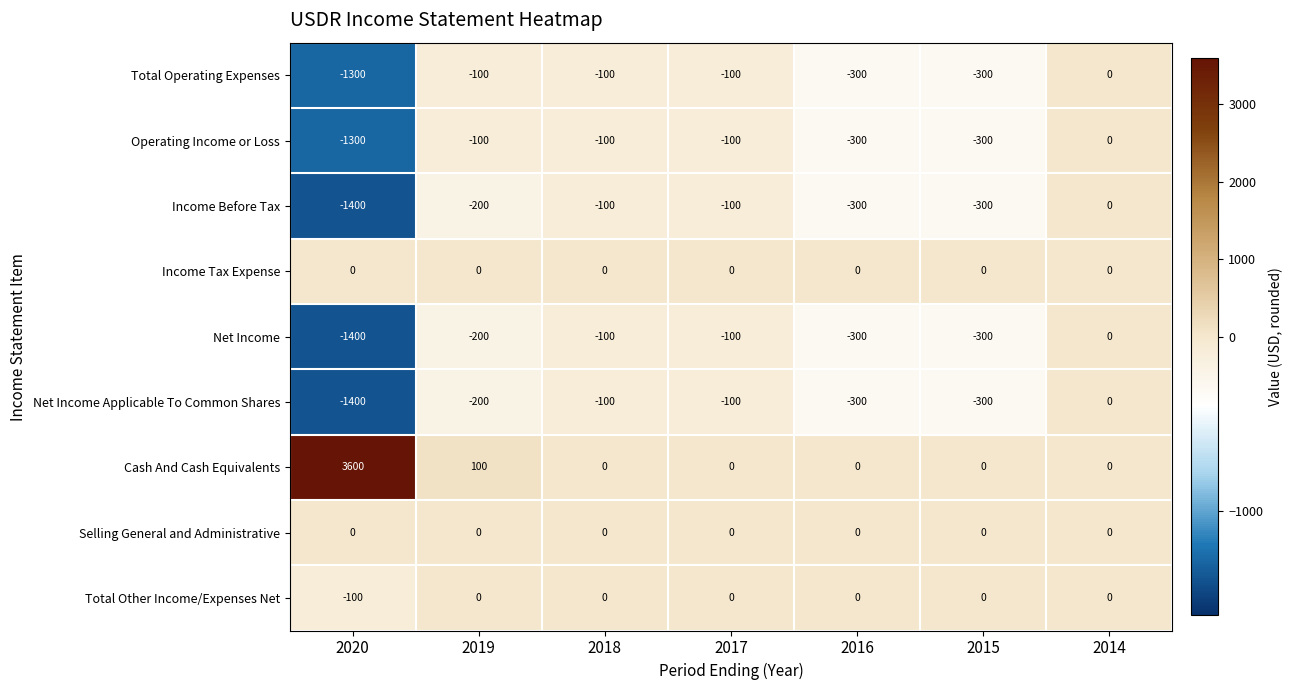

What is the total value across all series at 2019?

-700